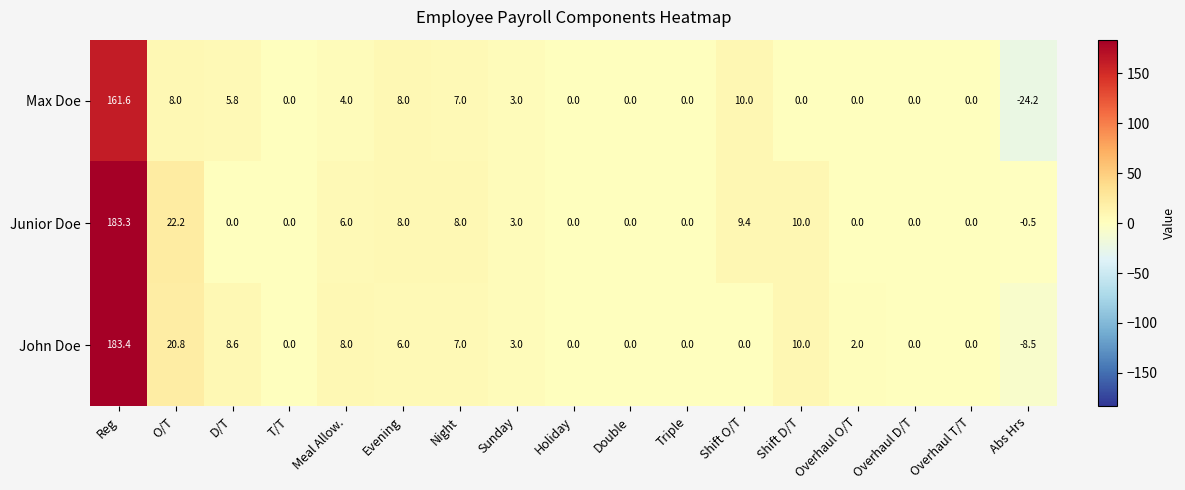

How many distinct data groups are displayed?

3